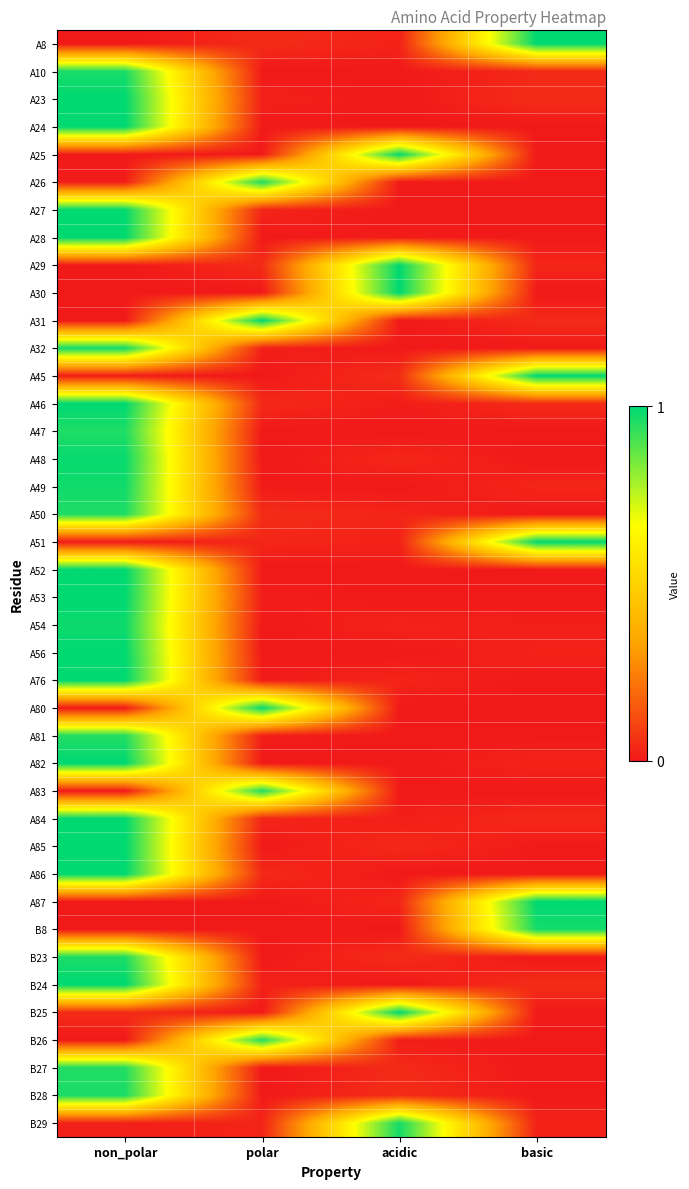

How many series are shown in this chart?

40